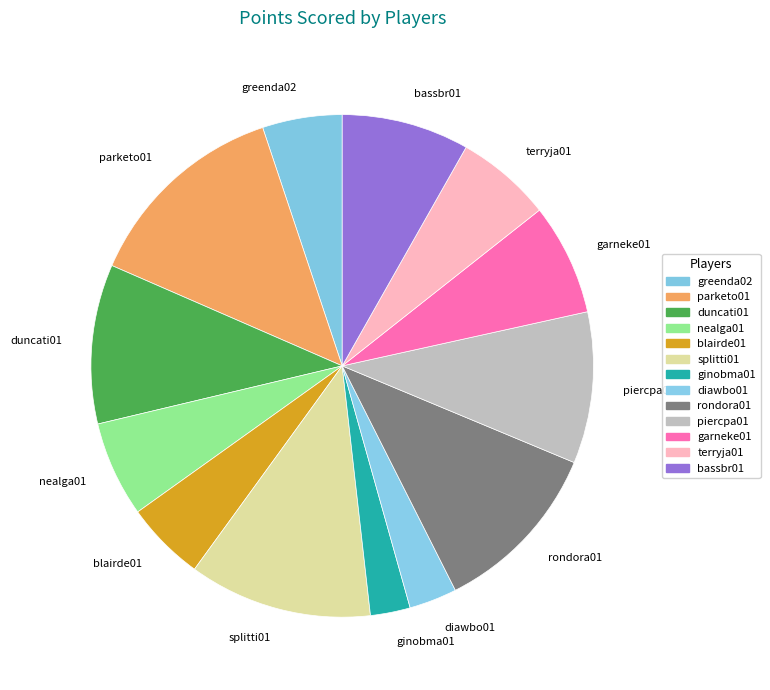

How many segments does this pie chart have?

13